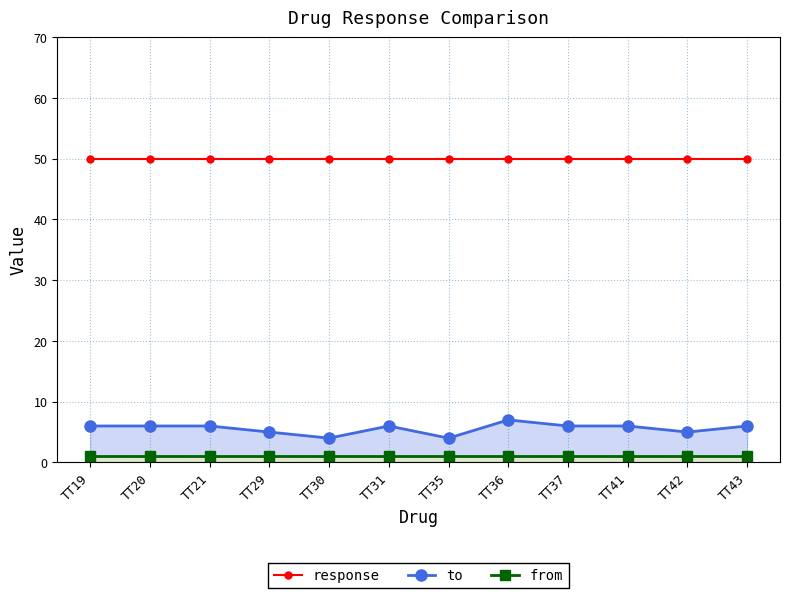

Which has a higher value, TT20 or TT41?

TT20